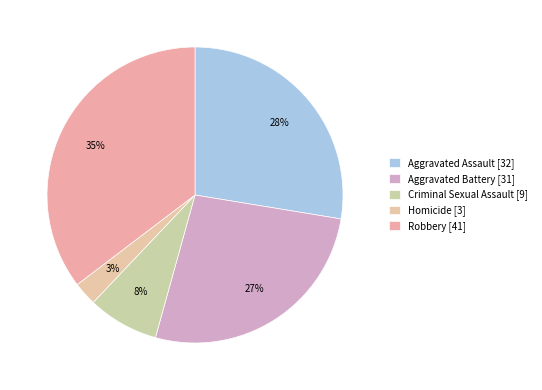

Count the number of slices in the pie.

5